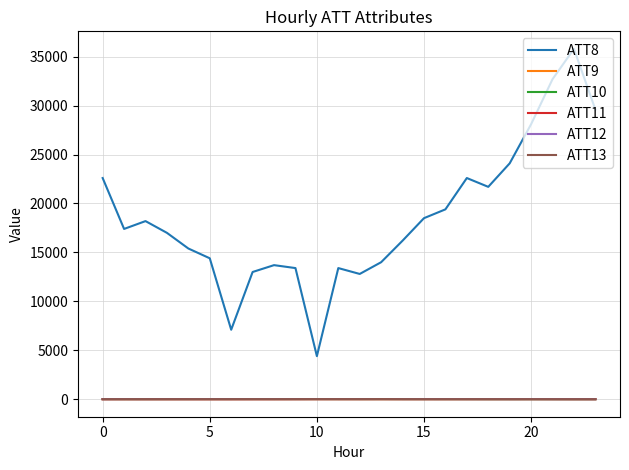

Which series has the largest range (max minus min)?

ATT8